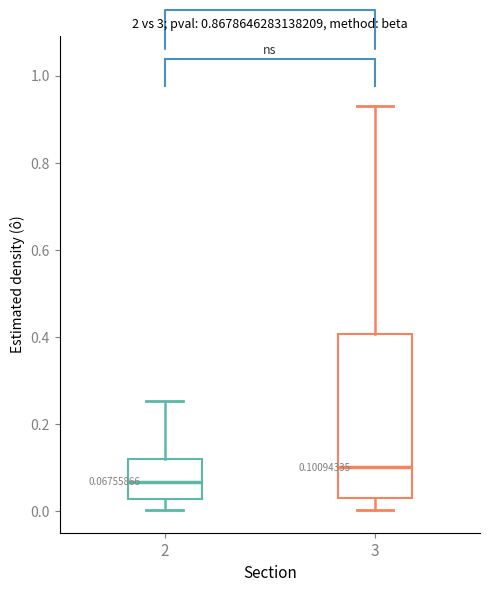

Which box's median line is the highest?

3